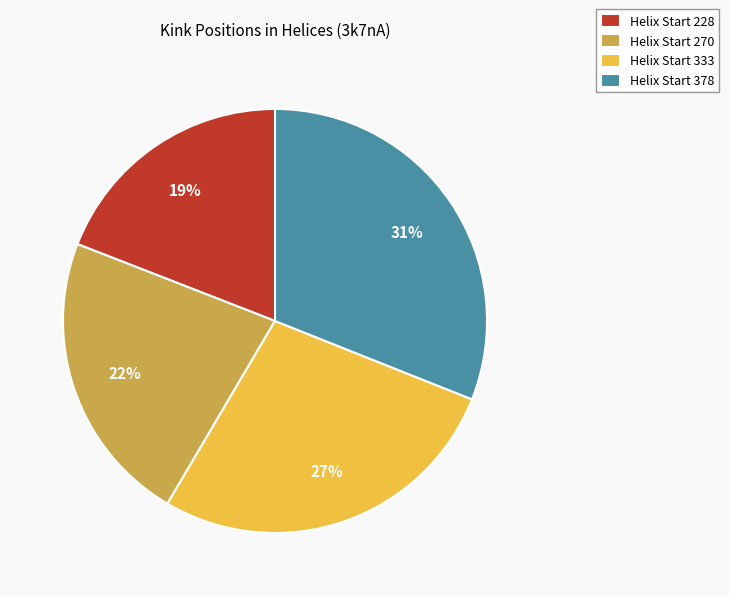

What percentage is the Helix Start 333 slice, to the nearest percent?

27%